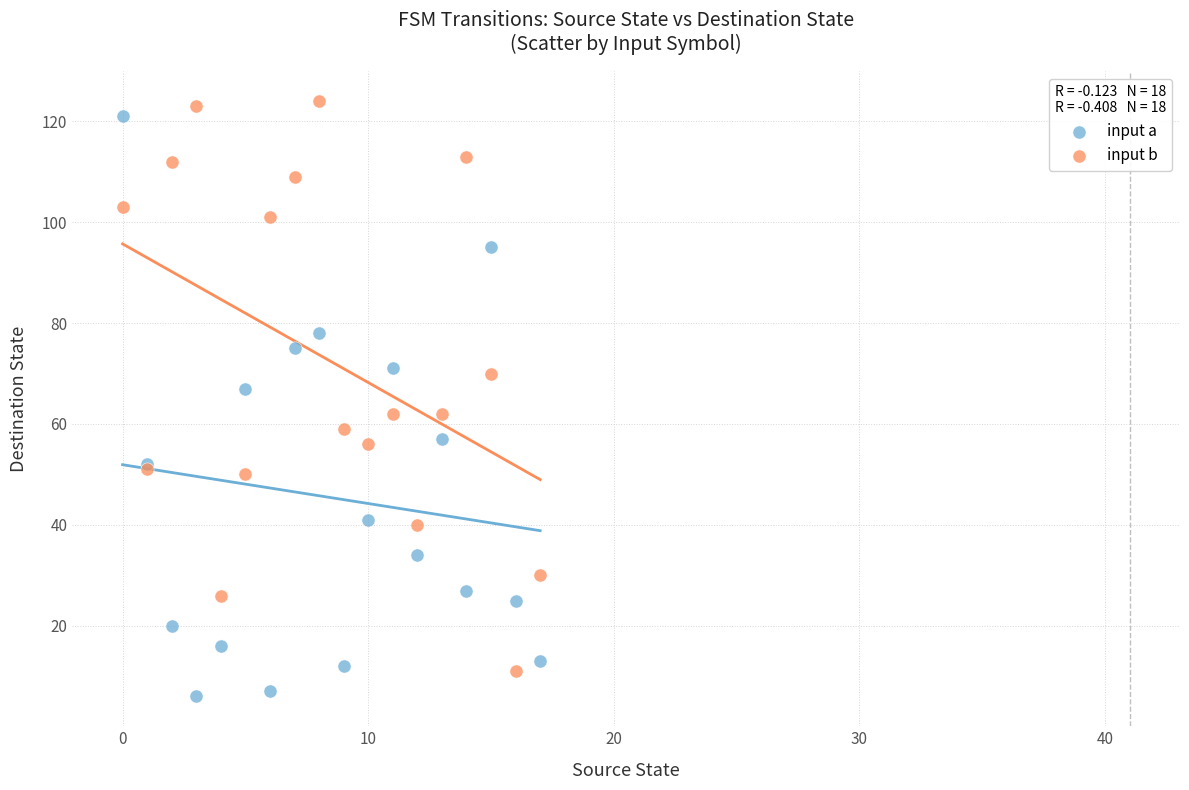

Which series reaches the minimum Y coordinate?

input a